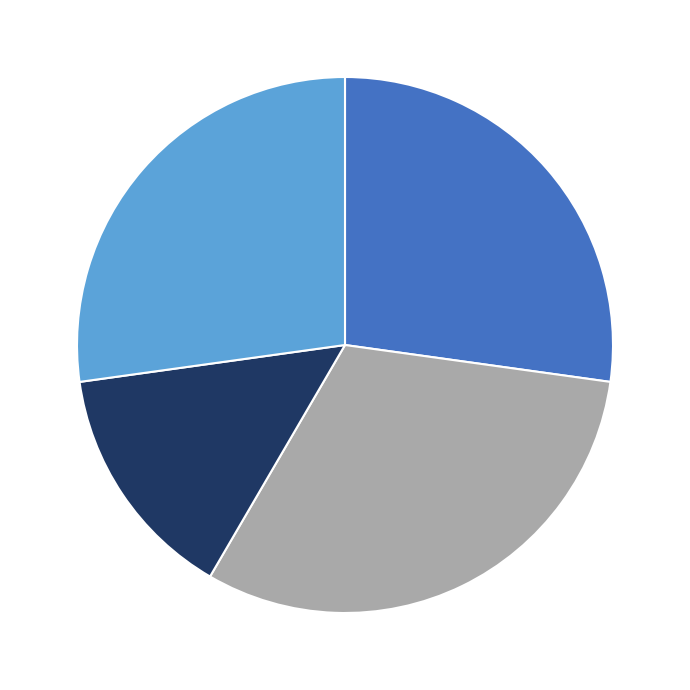

Is there any slice that represents more than half of the pie?

No